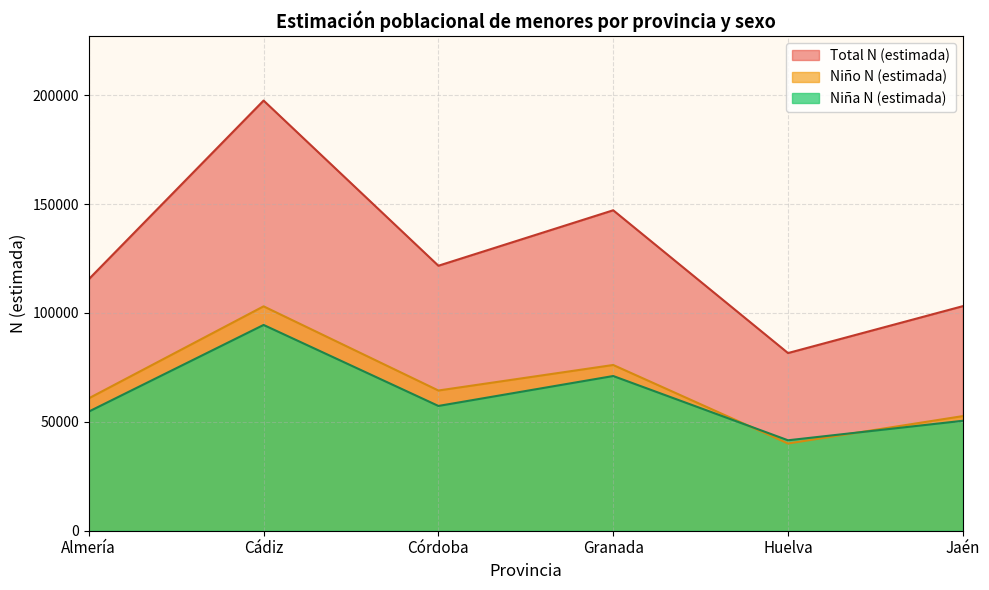

The Niño N (estimada) series shows 49052 at Cádiz. True or false?

False